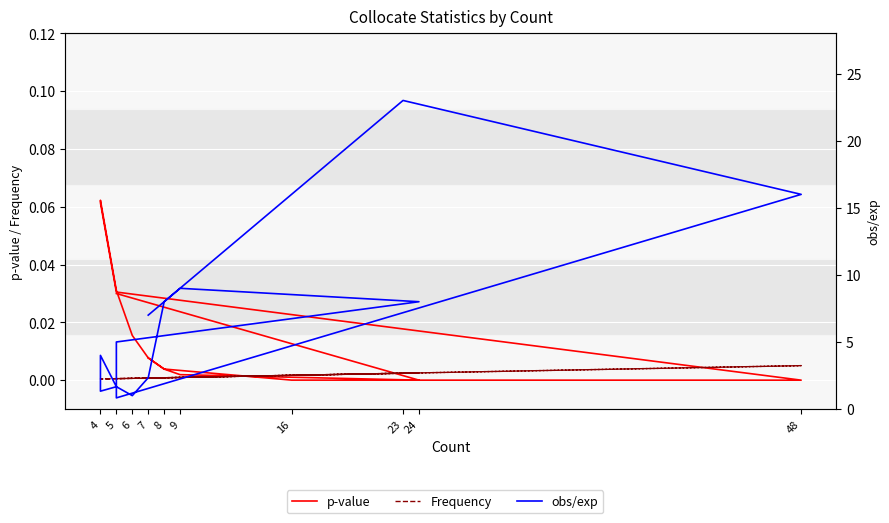

True or false: obs/exp and Frequency cross at least once.

False